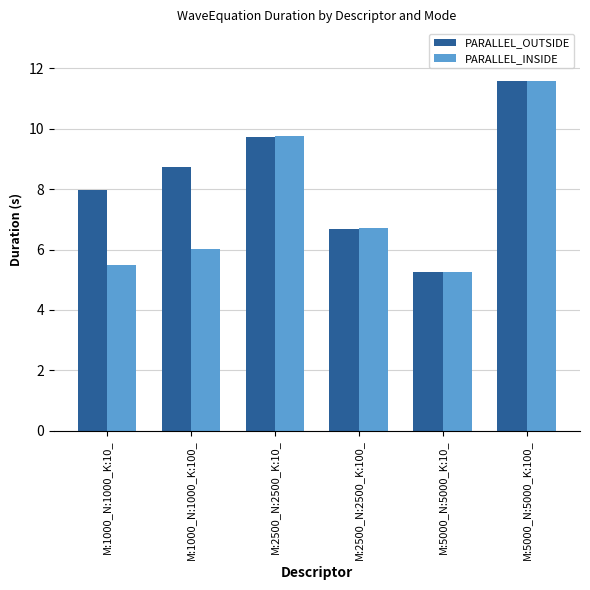

How many groups of bars are there?

6